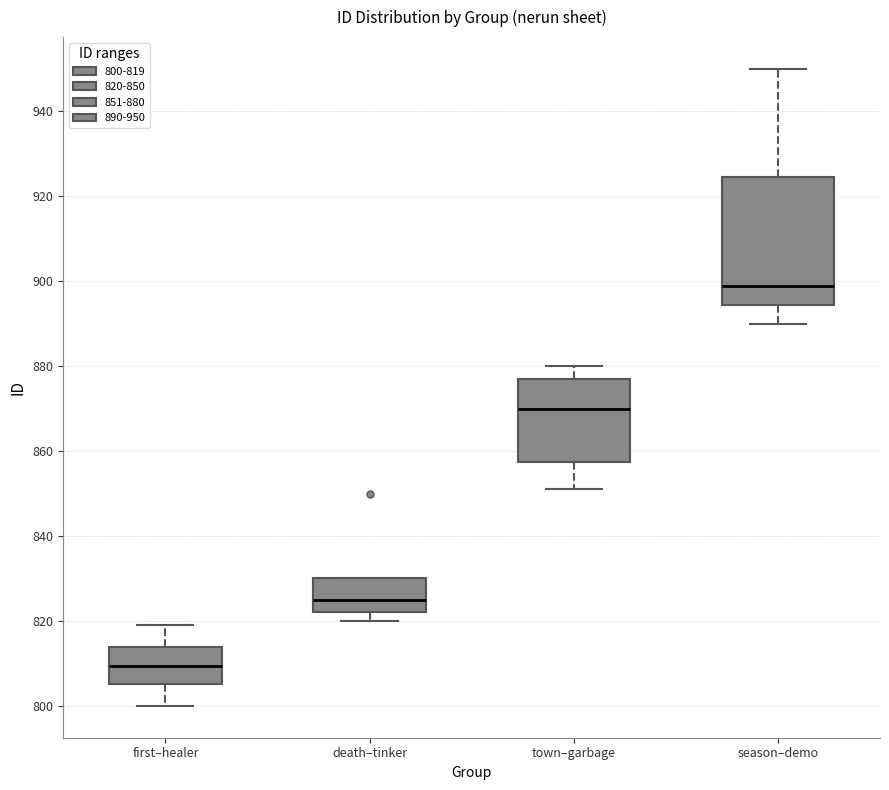

Which box has the highest median line?

season–demo